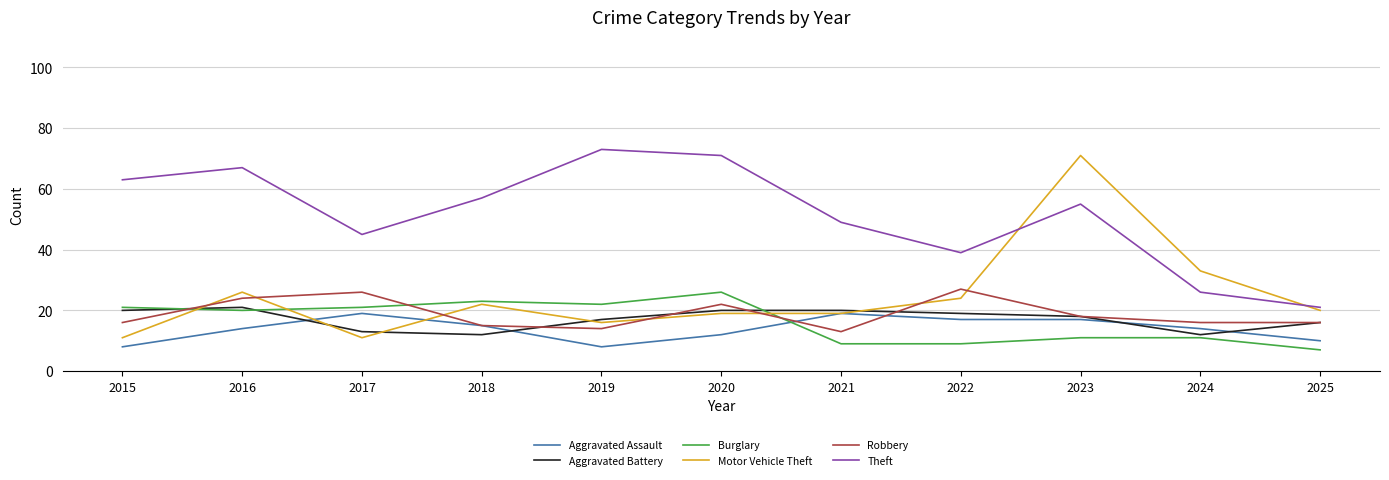

Which series has the largest total across all categories?

Theft